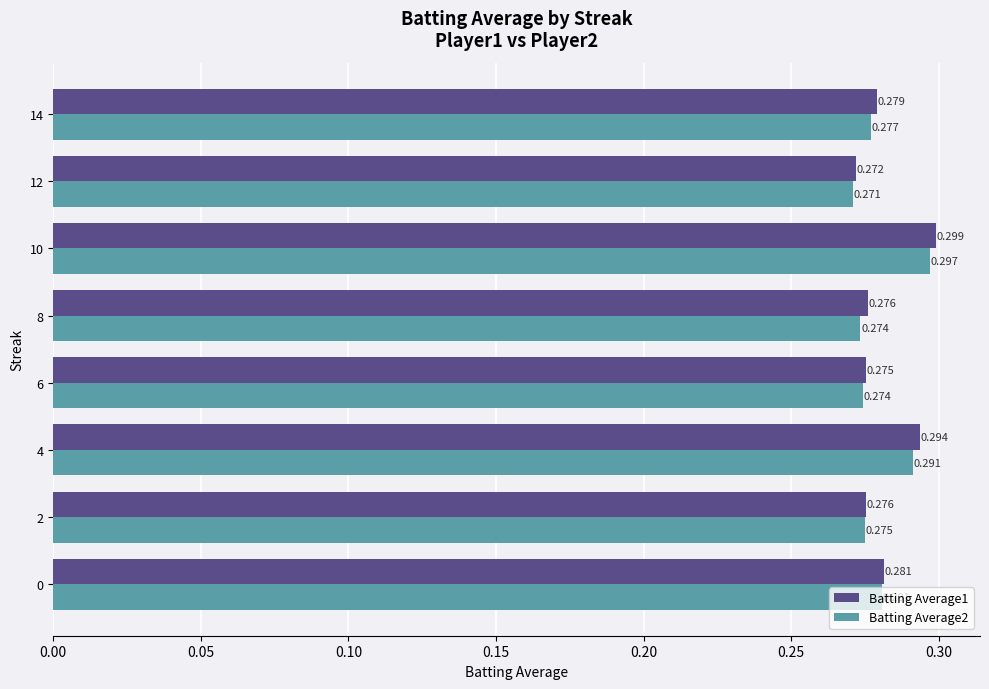

Where is Batting Average1 nearest to the value 0?

12